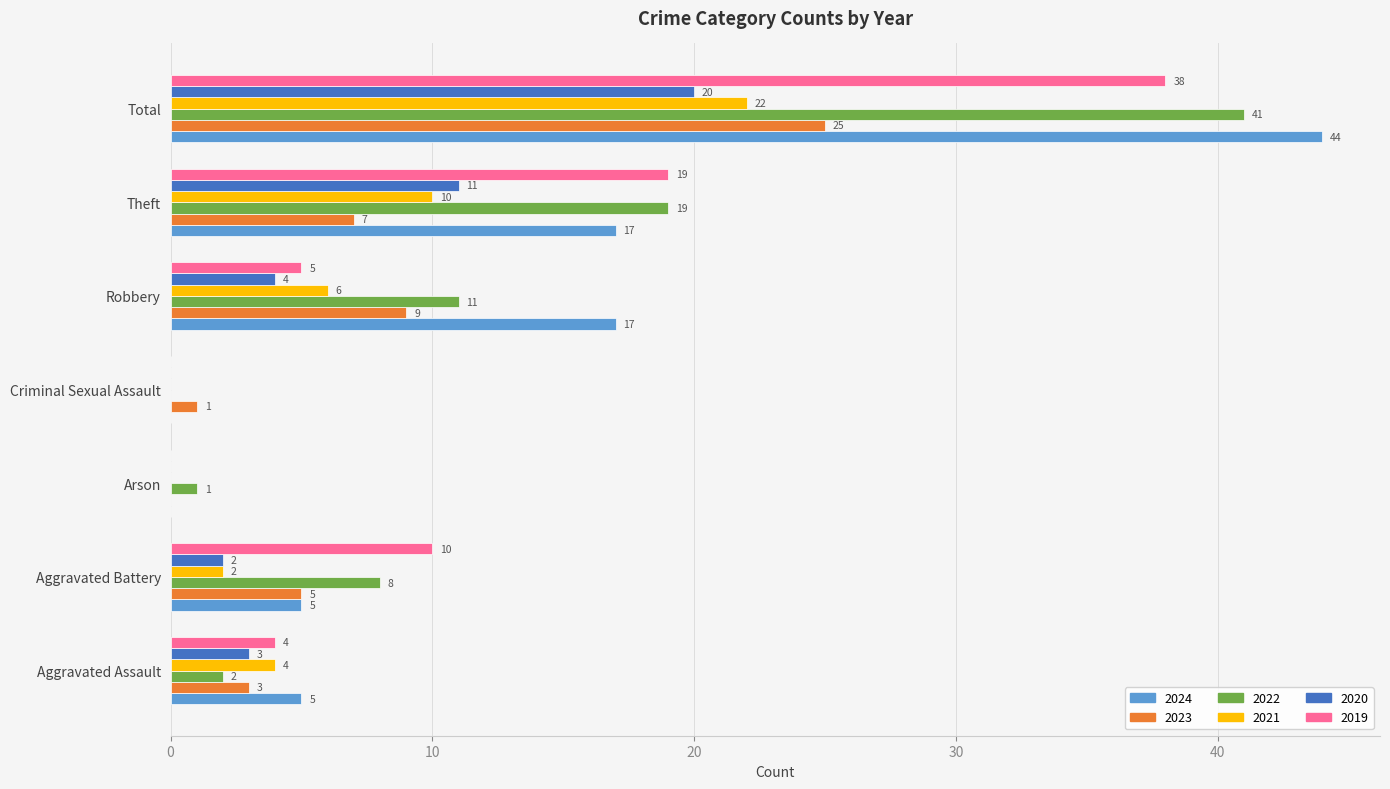

What is the maximum value for 2019?

38